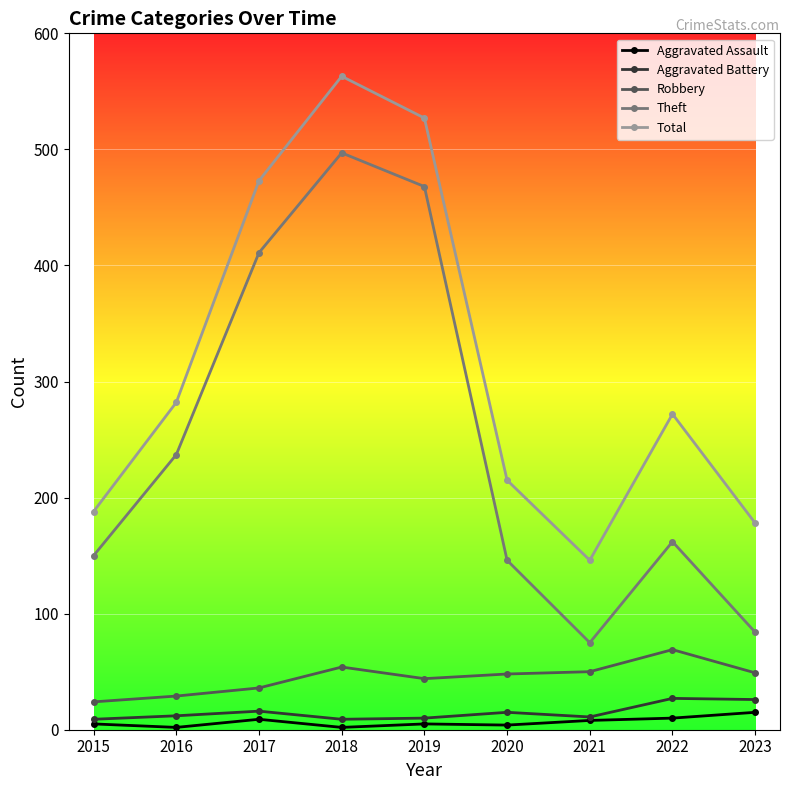

How many series are shown in this chart?

5